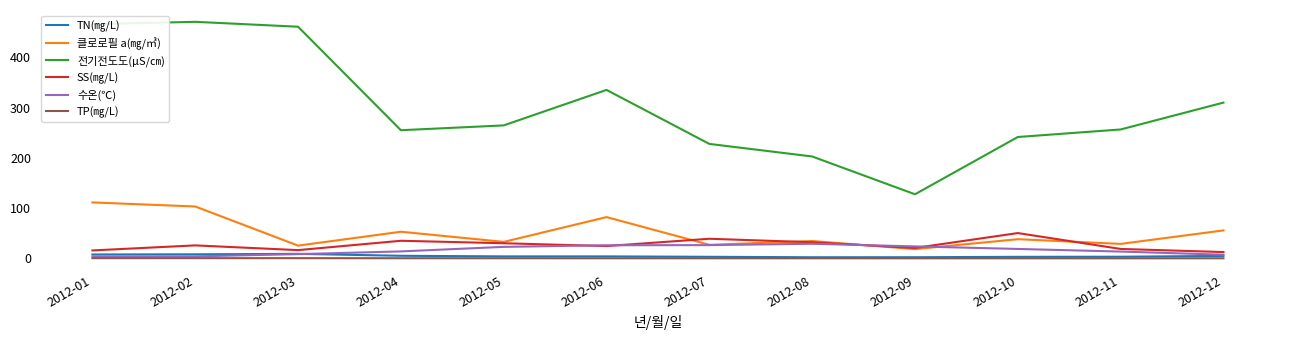

How many categories are shown in the chart?

12